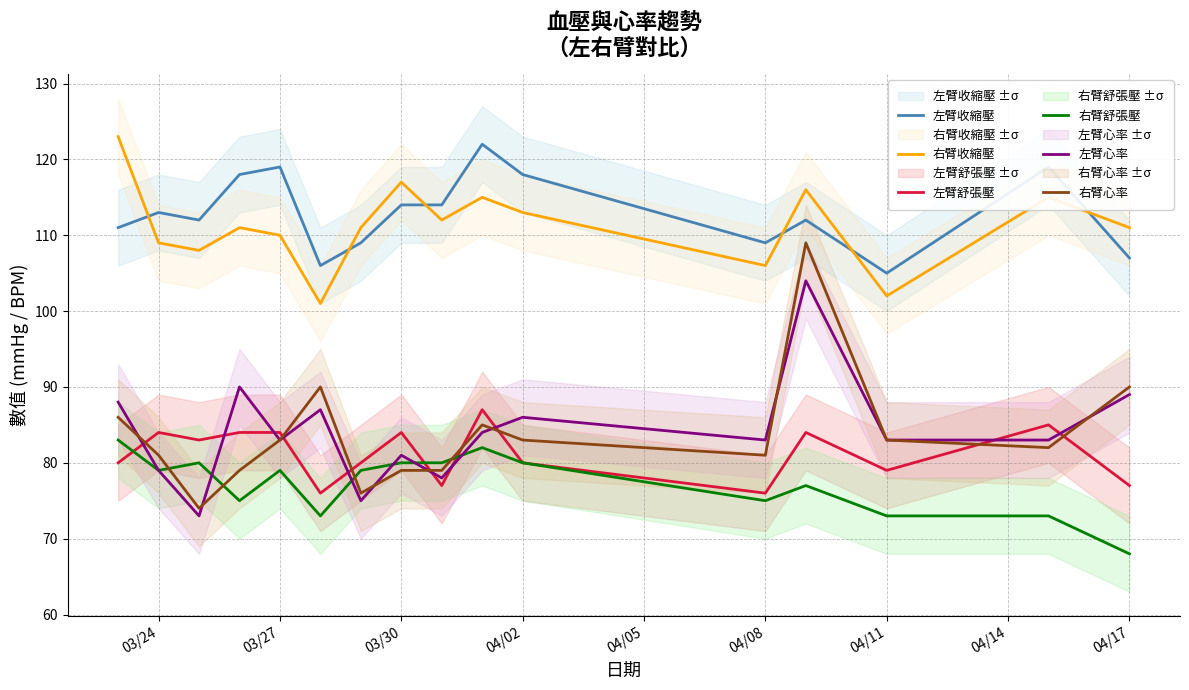

True or false: 右臂舒張壓 and 右臂收縮壓 intersect in this chart.

False